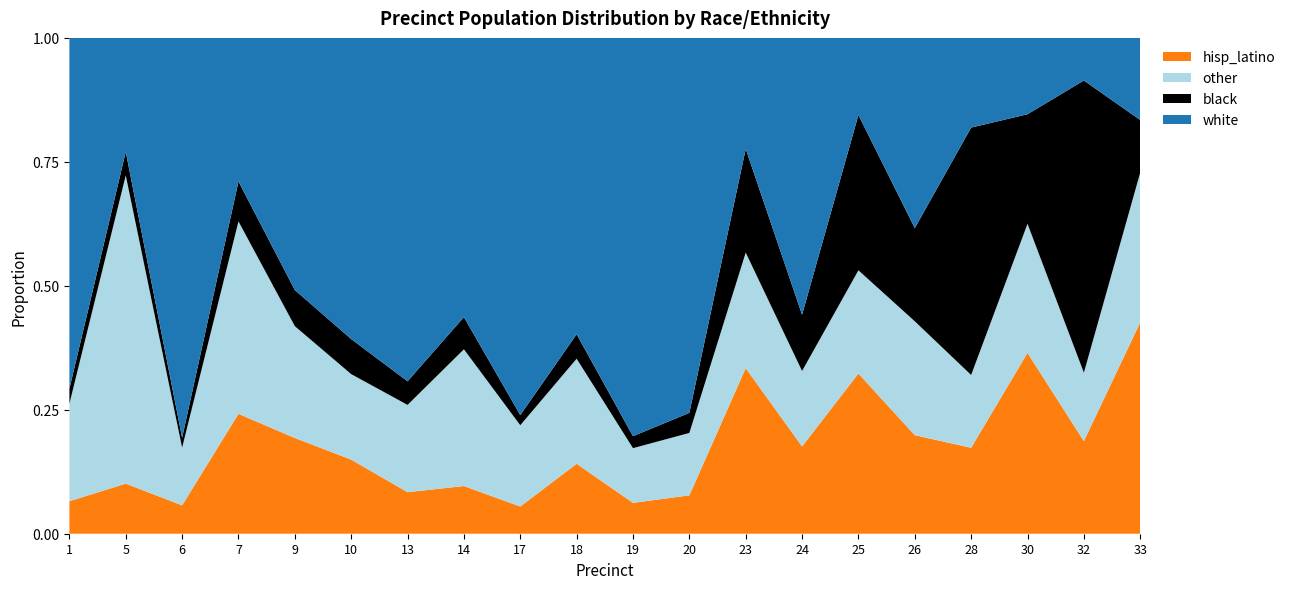

Reading right to left, extract all data points from this chart.

white: 22218	7498	14707	9799	23703	10886	72133	24574	84116	178395	37624	63691	12868	70786	35838	48175	21520	53227	13436	50484
black: 14215	51411	21103	27033	11610	21943	14662	22948	4511	5365	3106	1711	1481	4864	4171	6904	5992	1316	2784	2162
other: 40525	12033	24875	7949	14195	14576	19665	25584	13997	24499	13336	13724	6302	17990	10171	21364	28843	7683	36348	14033
hisp_latino: 57168	16299	34825	9393	12277	22634	22738	36656	8609	13827	8883	4595	2198	8565	8821	18291	17976	3781	5910	4676